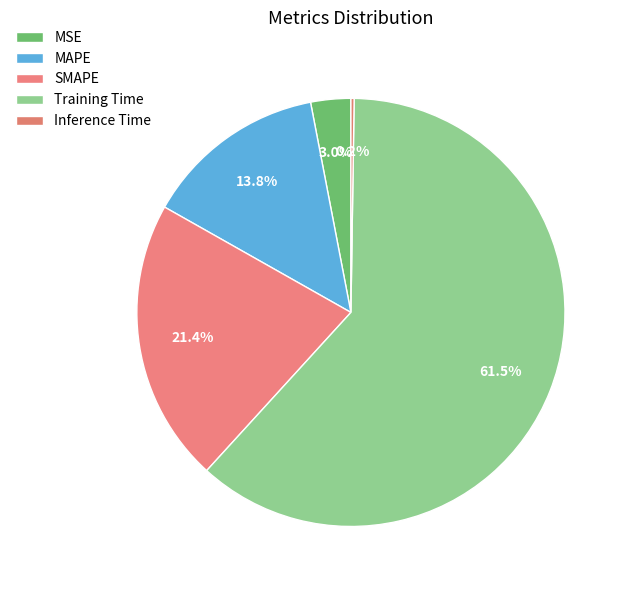

What percentage is NOT represented by Inference Time?

99.8%